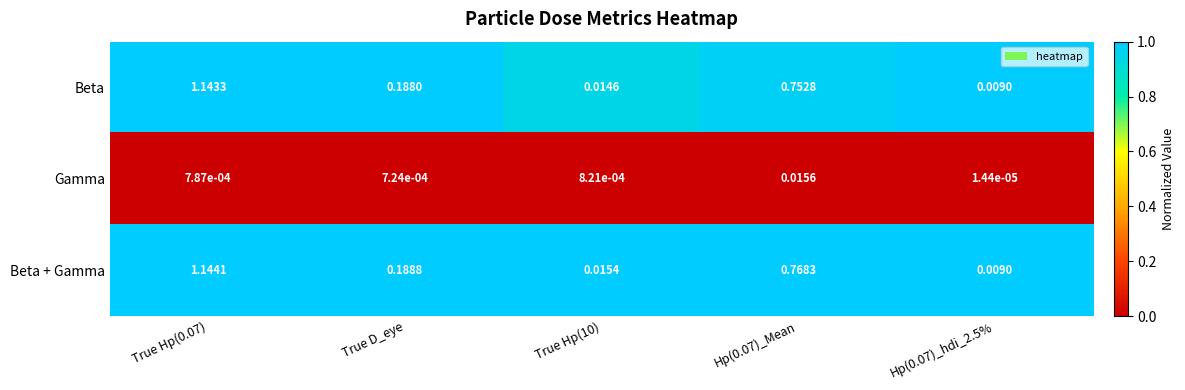

Which series has the largest range (max minus min)?

Beta + Gamma